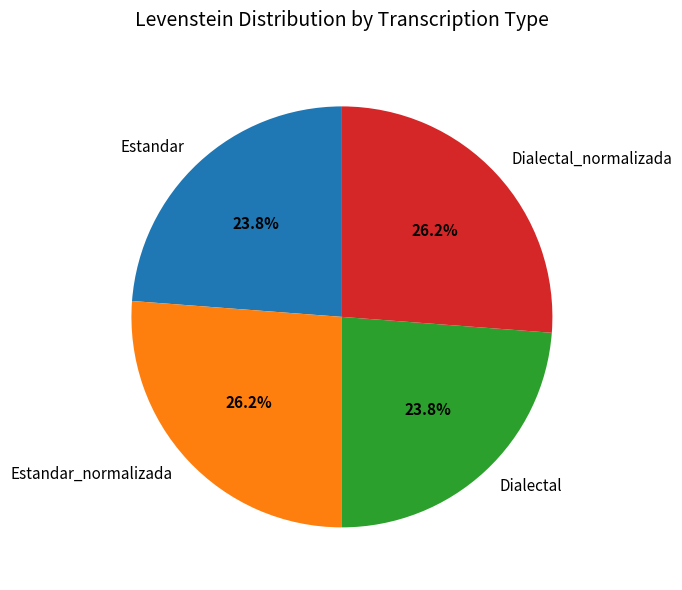

What is the ratio of the value at Dialectal_normalizada to the value at Dialectal?

1.1